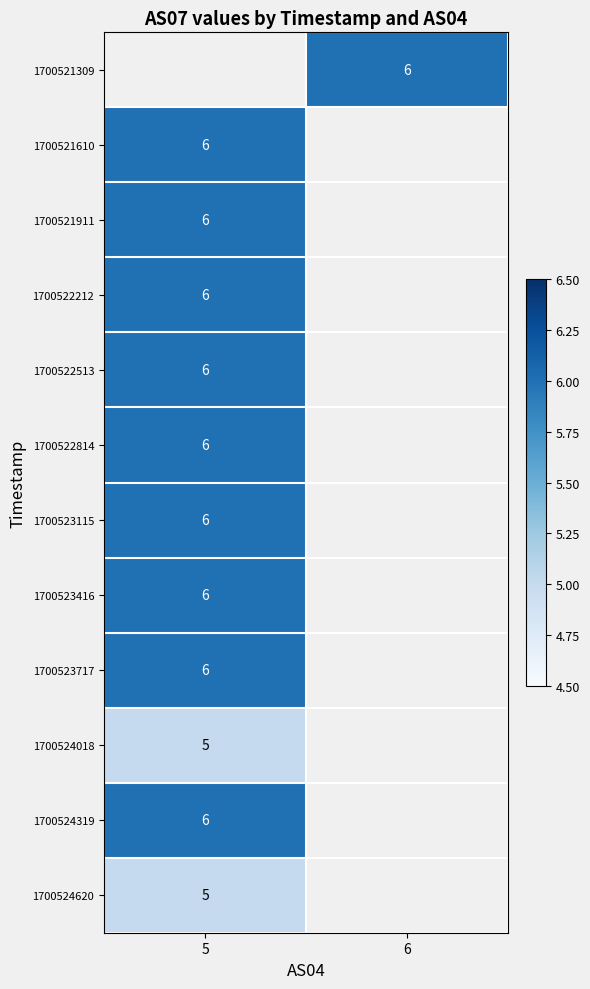

How many data points does each series have?

2